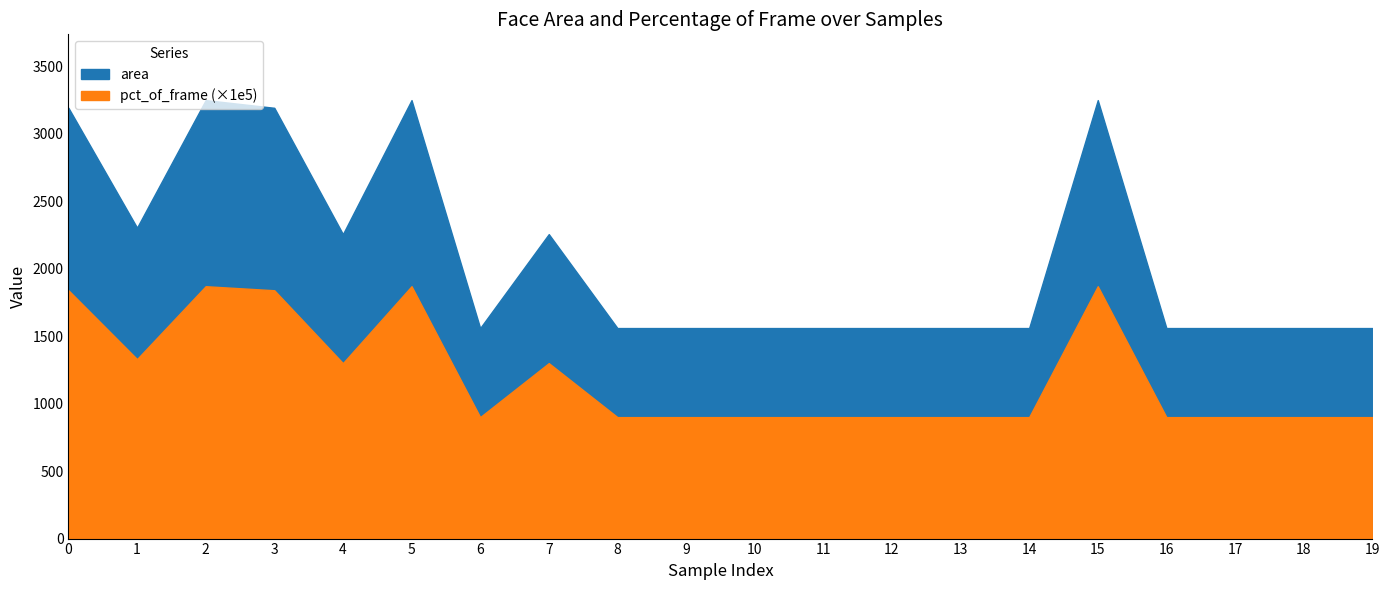

Does the chart display data point markers on the line(s)?

No